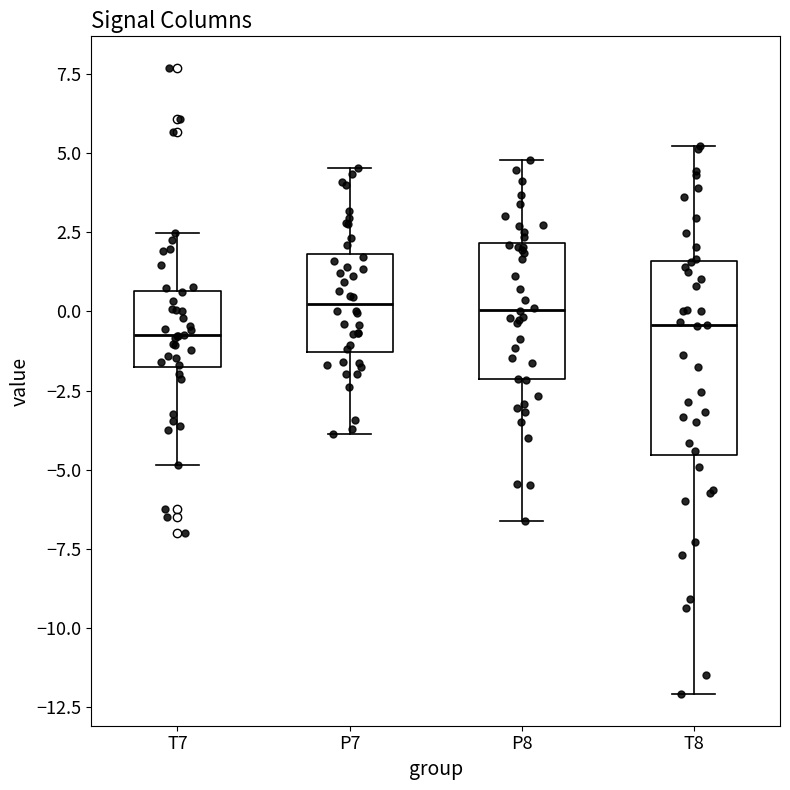

Reading left to right, read every box against the y-axis: the position of its median line, the range the box covers, and the ends of its whiskers. The values are not printed on the chart, so give them approximately, as read against the axis.

T7: median -1.0, box -2.0 to 0.5, whiskers -5.0 to 2.5
P7: median 0.0, box -1.5 to 2.0, whiskers -4.0 to 4.5
P8: median 0.0, box -2.0 to 2.0, whiskers -6.5 to 5.0
T8: median -0.5, box -4.5 to 1.5, whiskers -12.0 to 5.0